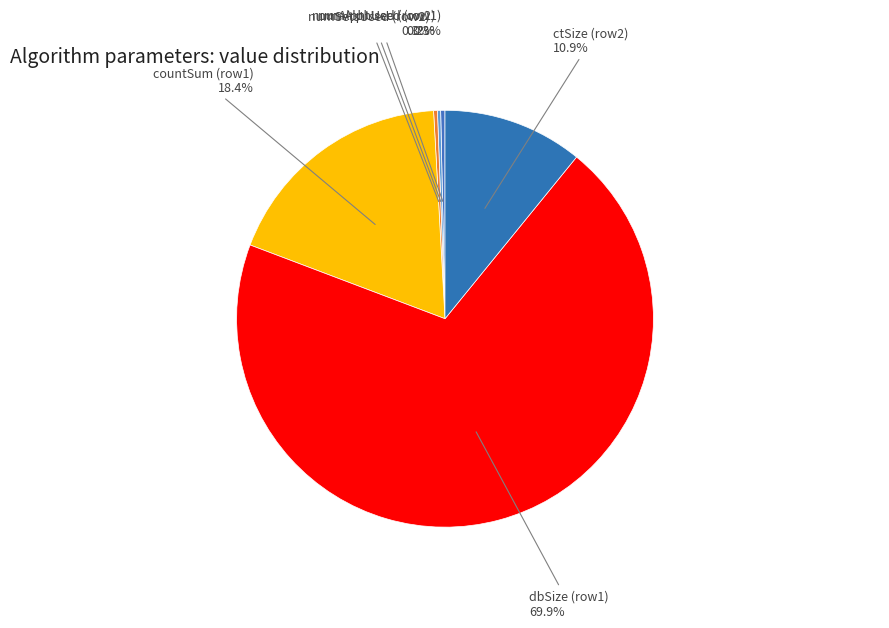

What portion of the pie excludes numAlphUsed (row1)?

99.7%